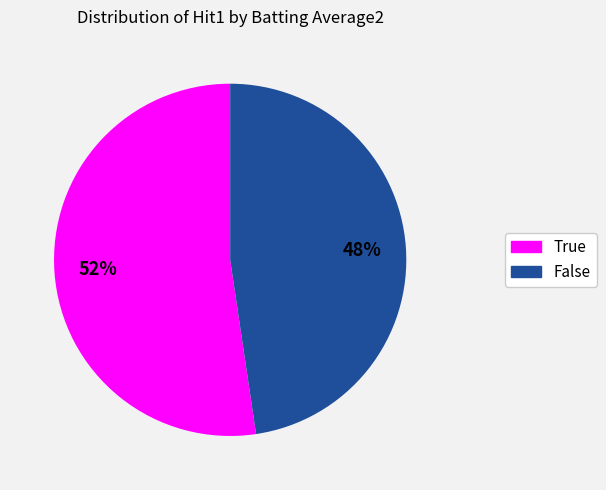

Count the number of slices in the pie.

2